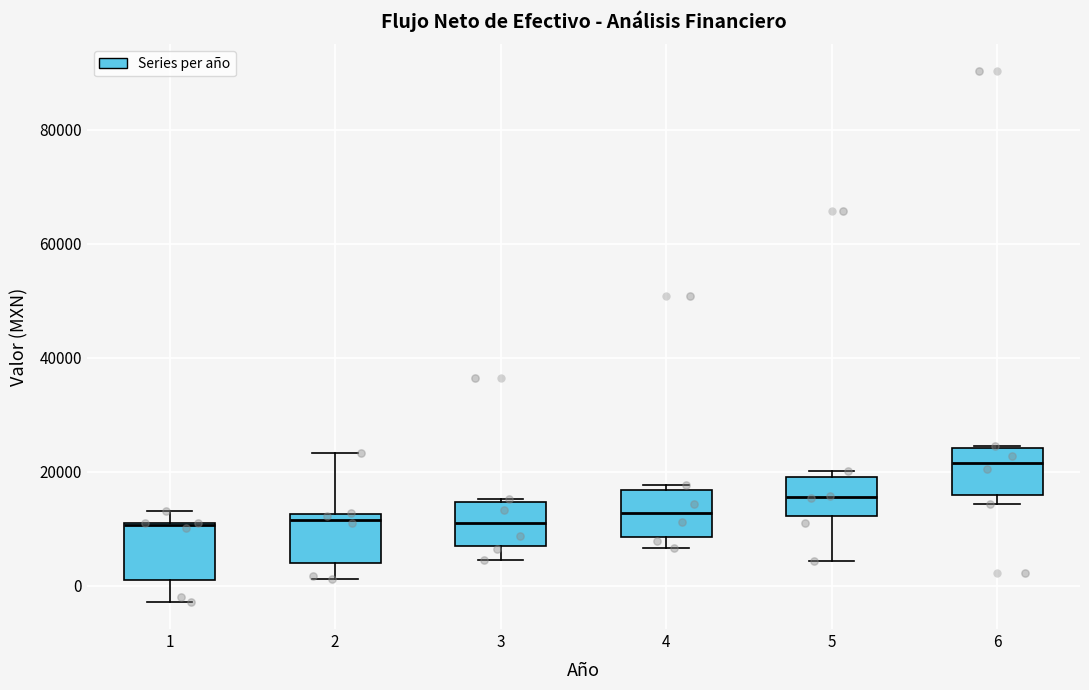

Which box has the highest median line?

6